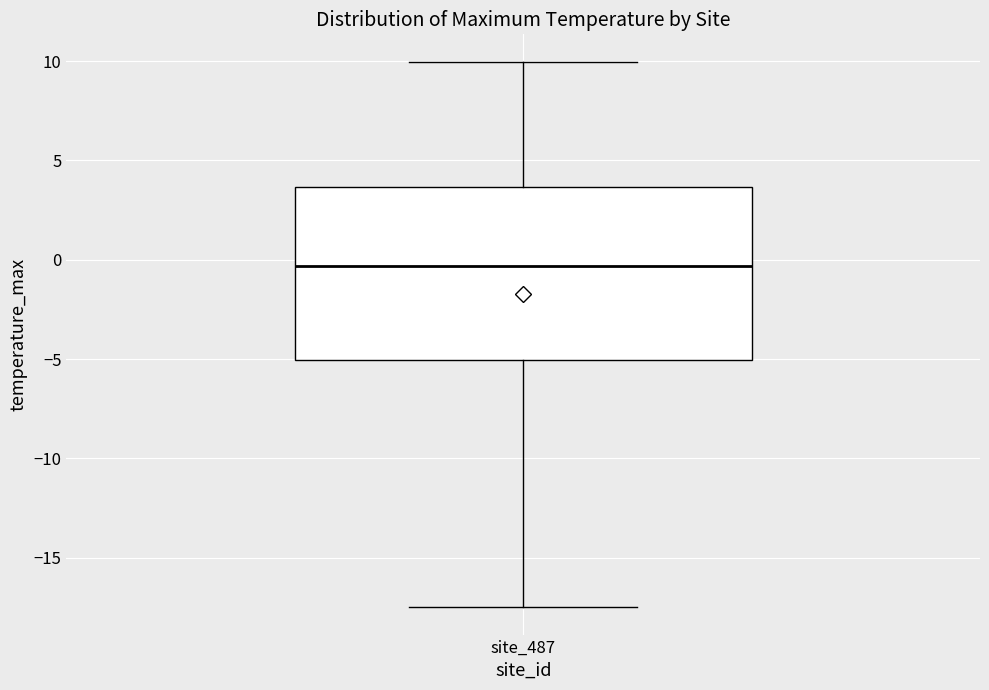

Read this box plot against the y-axis: the position of the median line, the range covered by the box, and the ends of both whiskers. The values are not printed on the chart, so give them approximately, as read against the axis.

median -0.5, box -5.0 to 3.5, whiskers -17.5 to 10.0